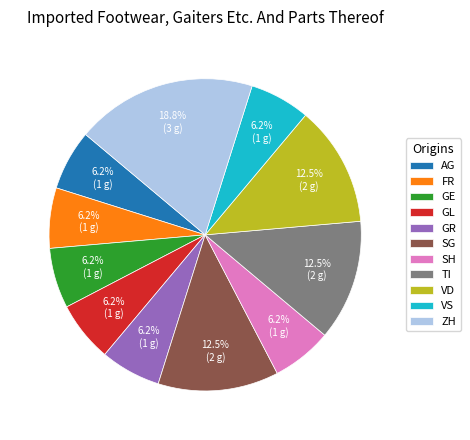

How many slices are in this pie chart?

11